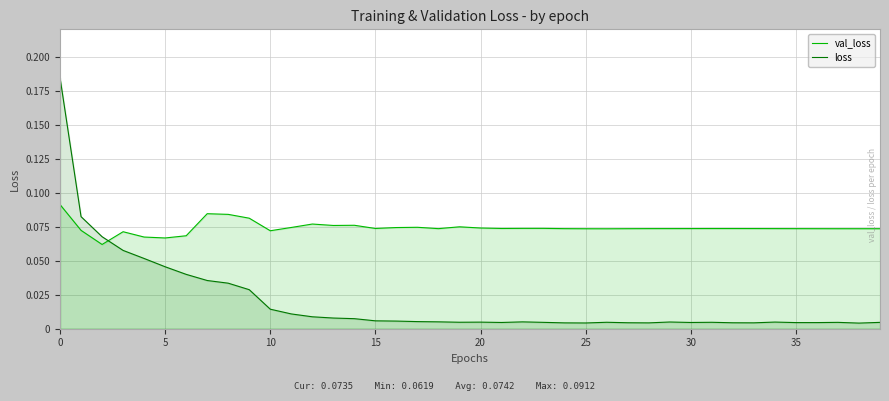

List the series in order of their peak value, highest first.

loss, val_loss